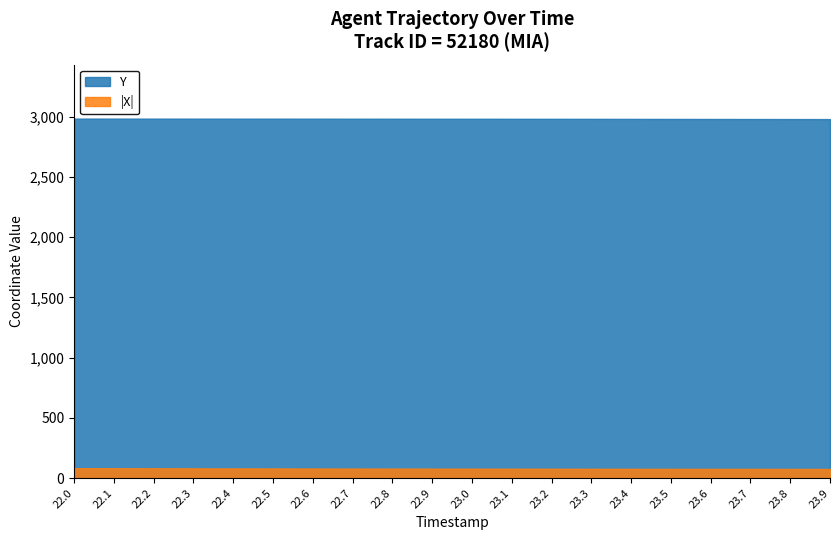

What is the label of the 15th point from the left?

23.4